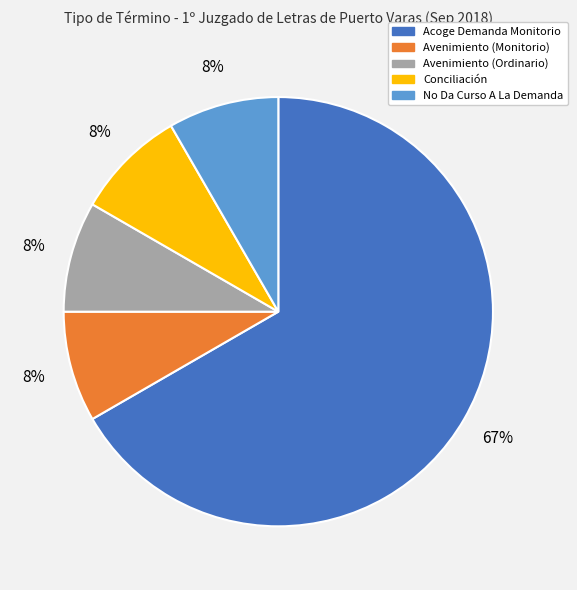

Combined, do No Da Curso A La Demanda and Avenimiento (Monitorio) account for over 50%?

No